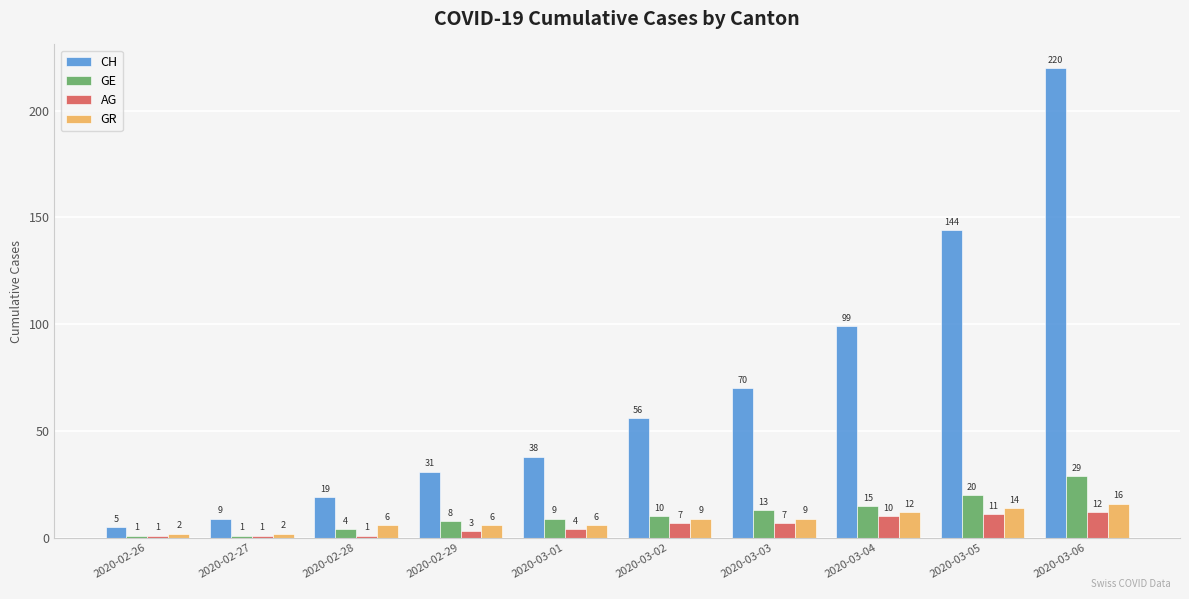

At which category does the chart reach its peak across all series?

2020-03-06